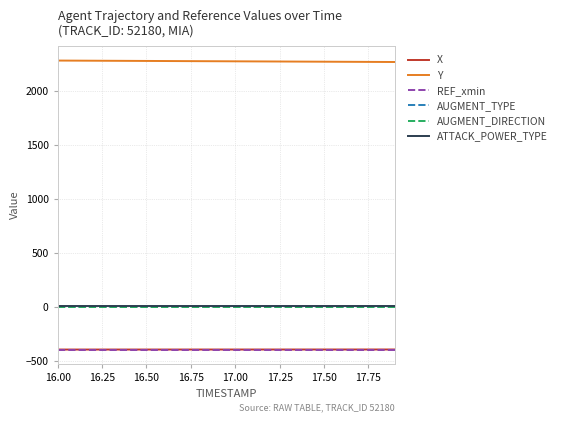

Does the chart display data point markers on the line(s)?

No